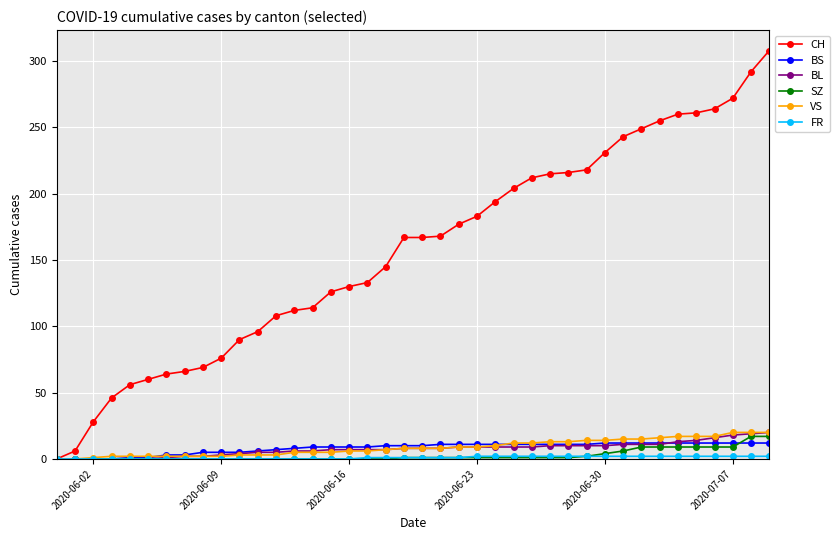

Which series has the largest total across all categories?

CH